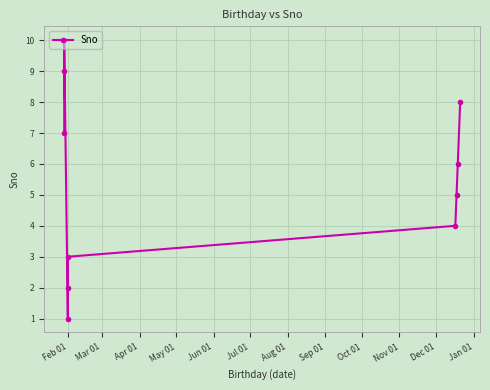

What is the minimum value shown in the chart?

1